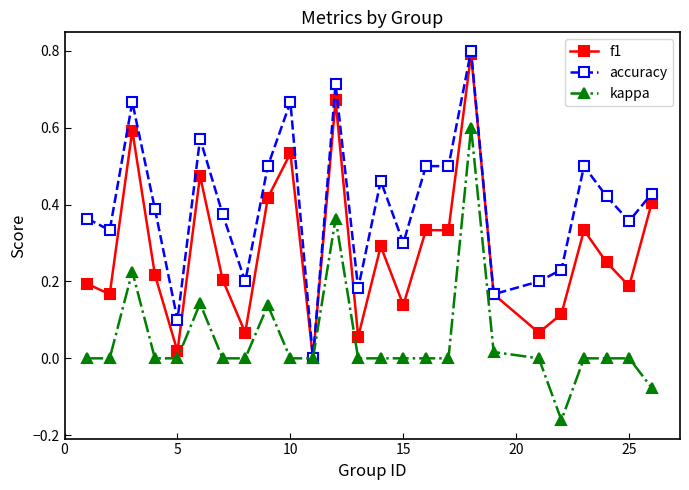

What is the sum of all f1 values?

7.0